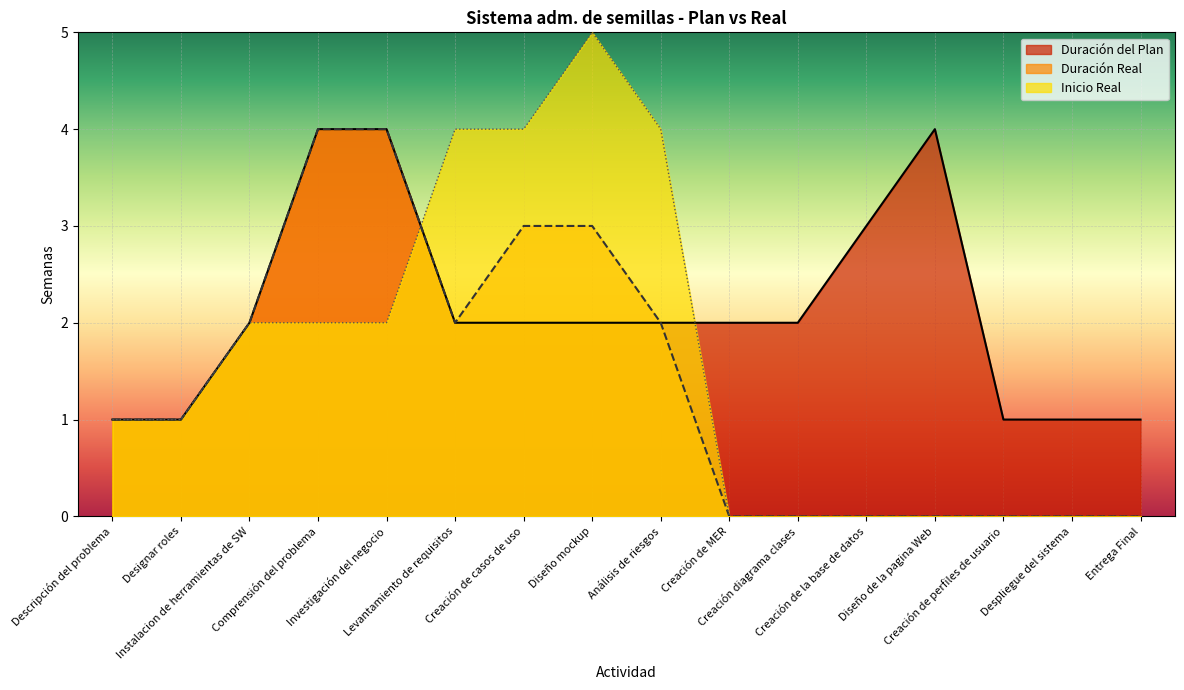

Does the chart display data point markers on the line(s)?

No